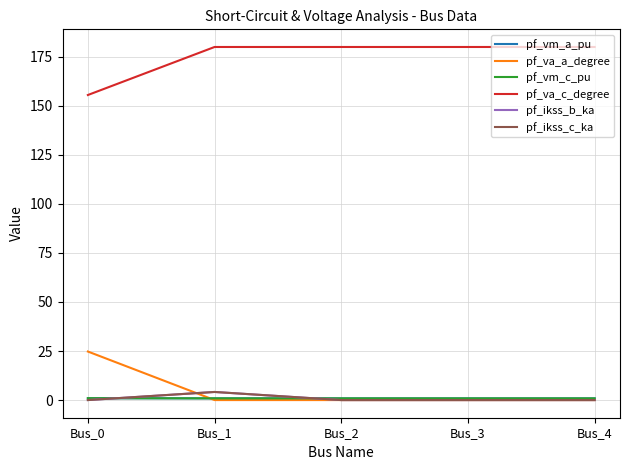

Does the chart have visible grid lines?

Yes